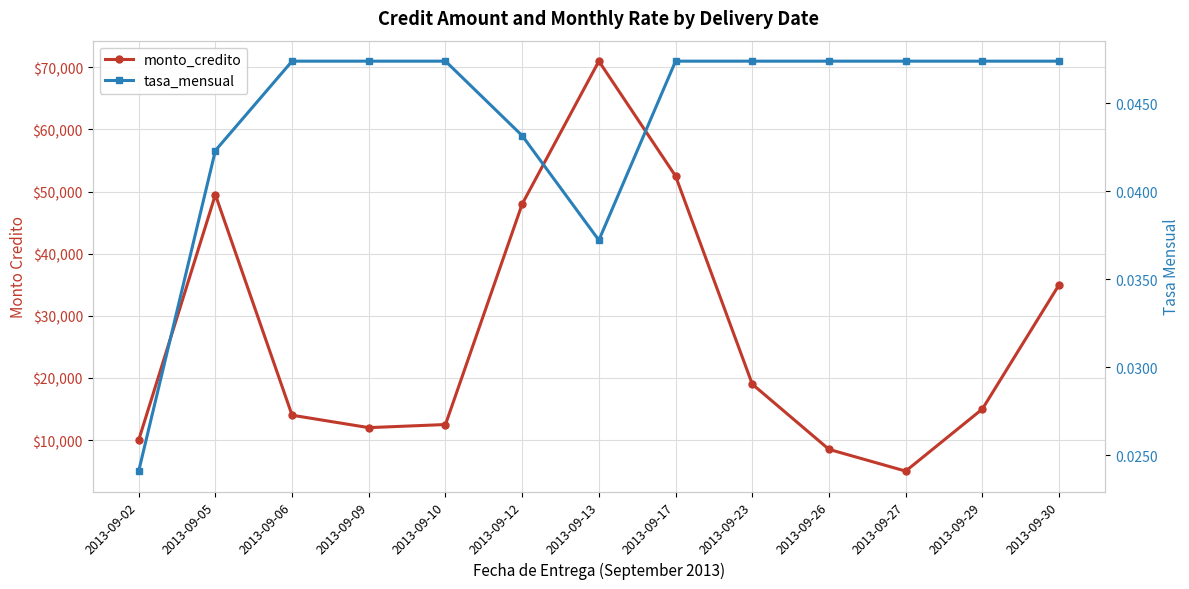

True or false: monto_credito and tasa_mensual intersect in this chart.

False